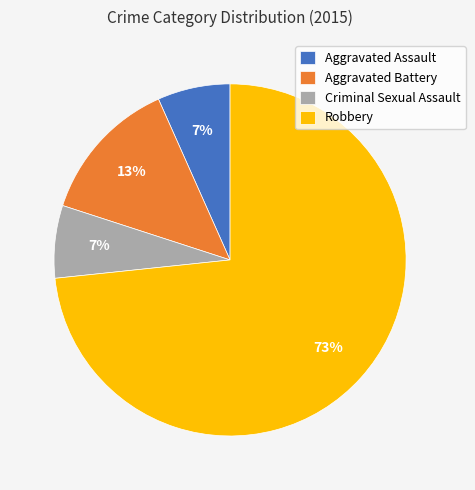

Is Robbery the majority of the pie?

Yes